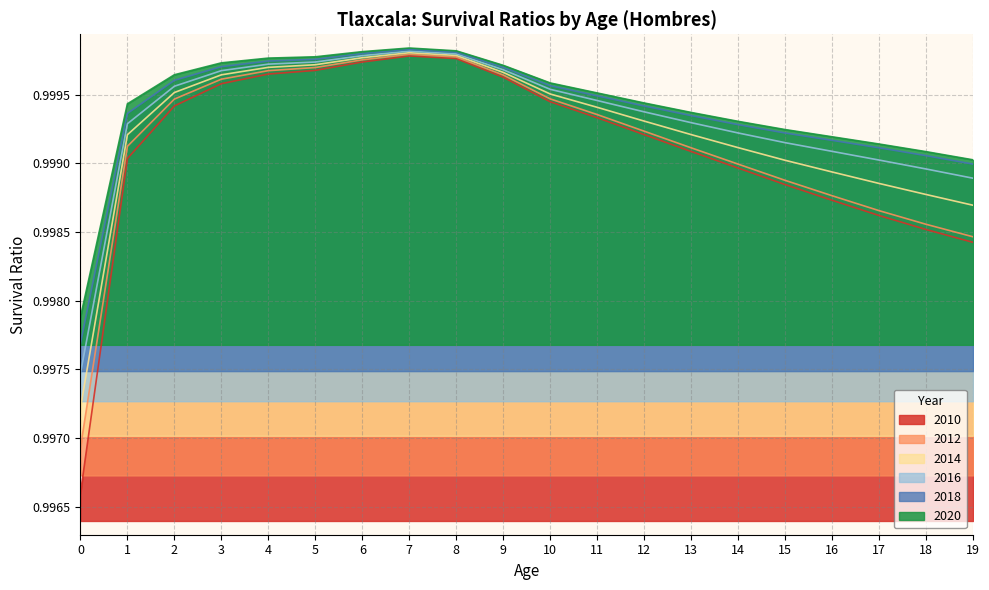

Where is the first local maximum for 2014?

7